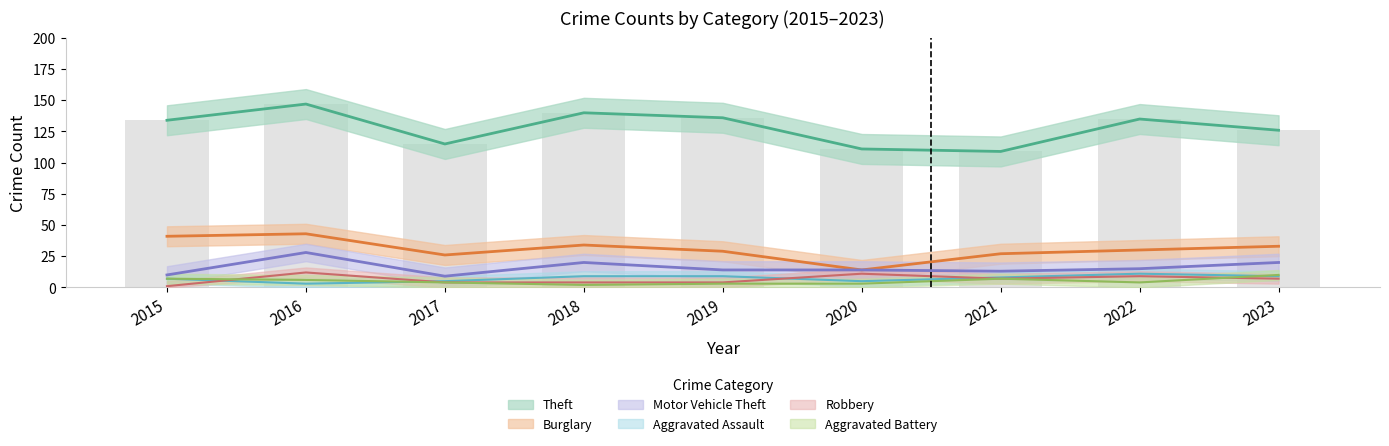

What are all the series names shown in the legend?

Theft, Burglary, Motor Vehicle Theft, Aggravated Assault, Robbery, Aggravated Battery